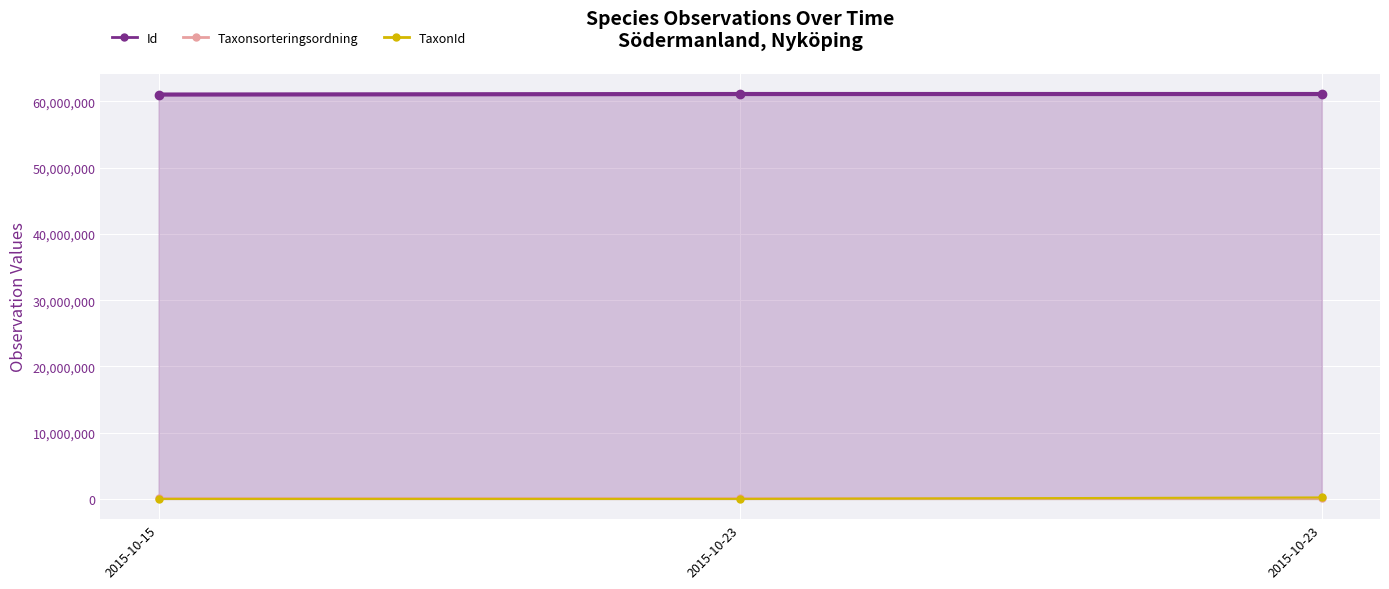

Rank the categories by TaxonId value from lowest to highest.

2015-10-23, 2015-10-15, 2015-10-23